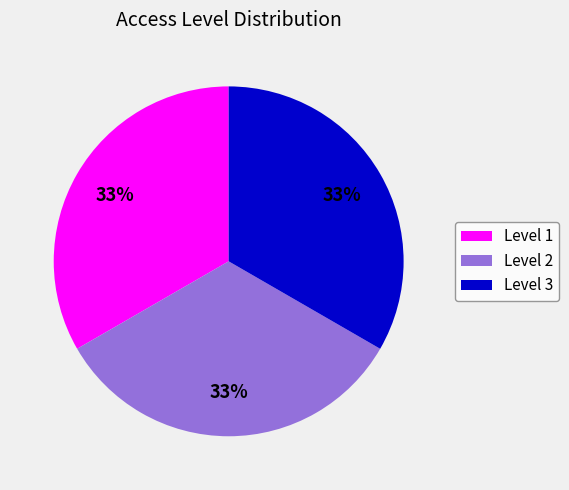

Approximately how many times larger is the value at Level 3 compared to Level 2?

1.0